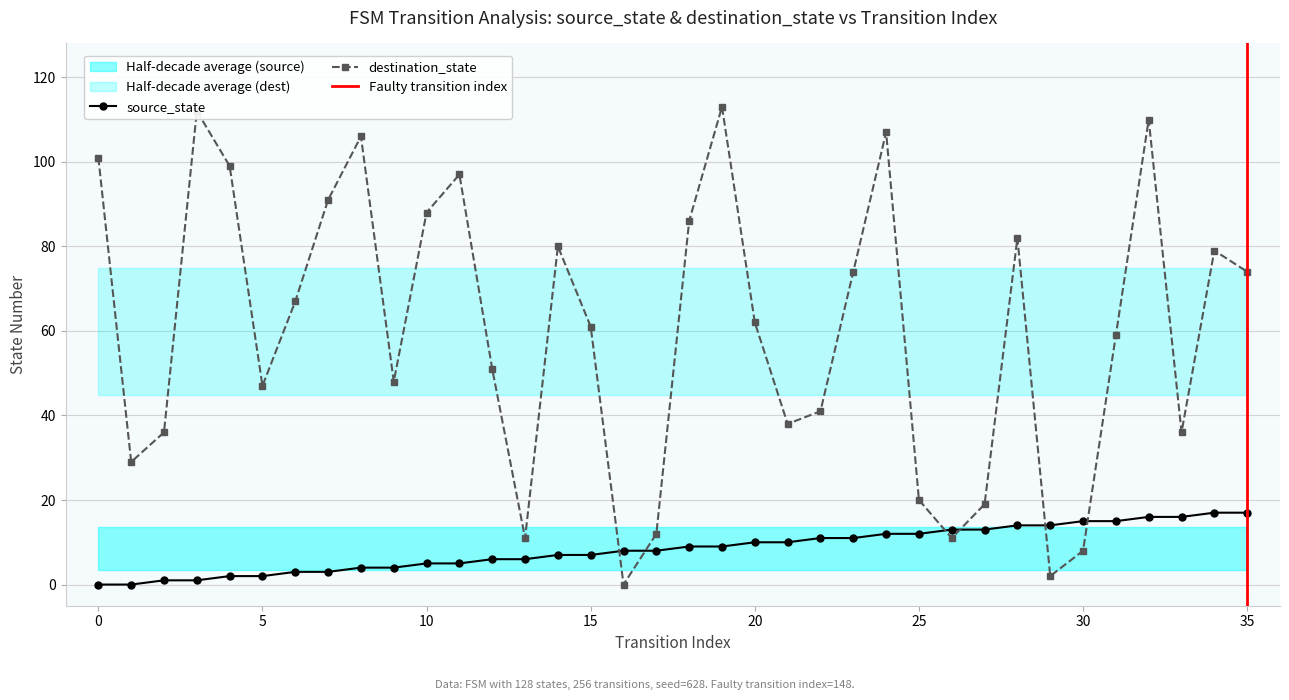

Is it true that destination_state equals 53 at 18?

False